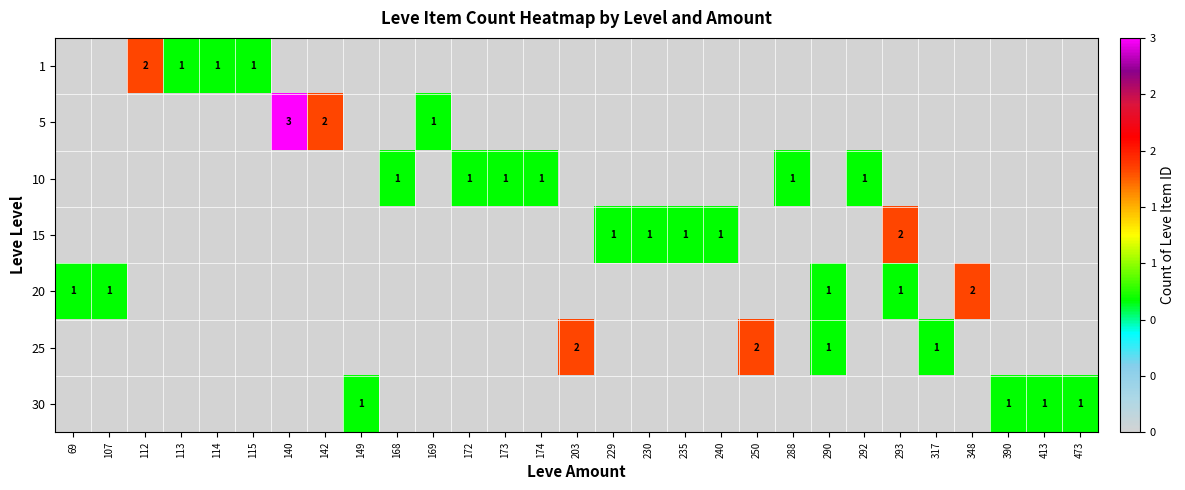

At 390, list the series in order from largest to smallest.

30, 1, 5, 10, 15, 20, 25